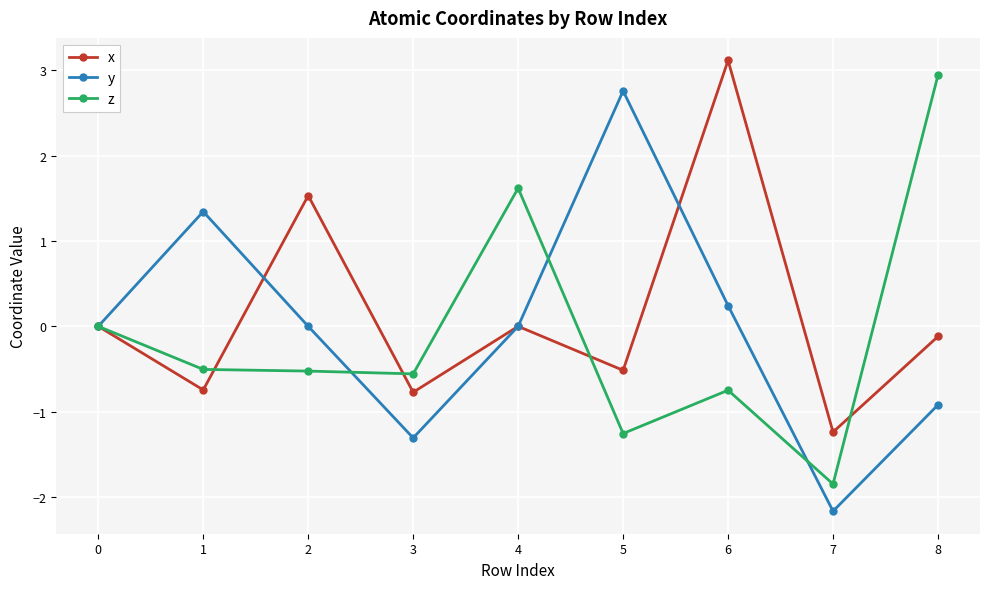

What is the minimum value shown in the chart?

-2.2